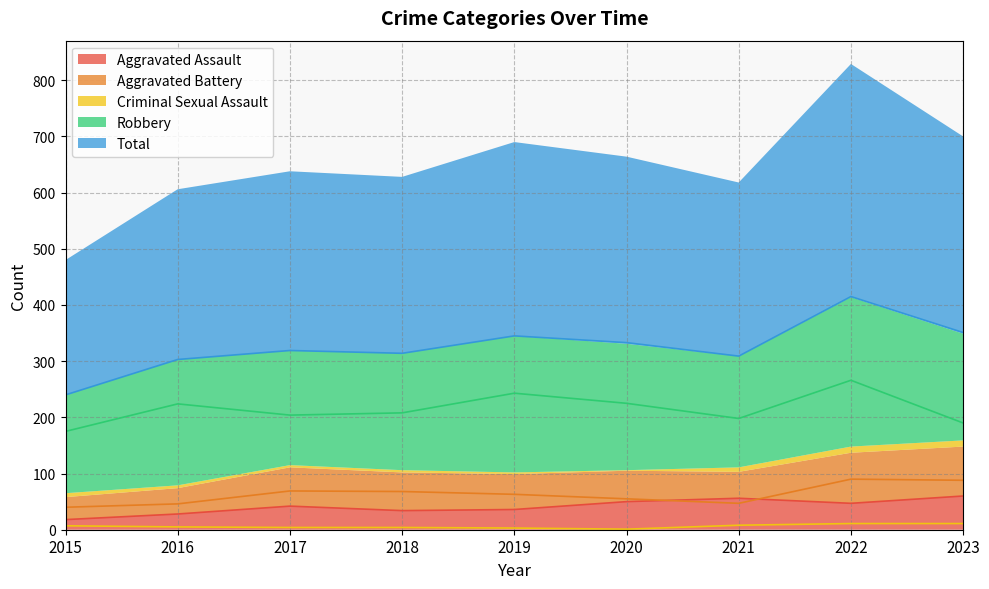

What is the lowest value of the Robbery series?

175